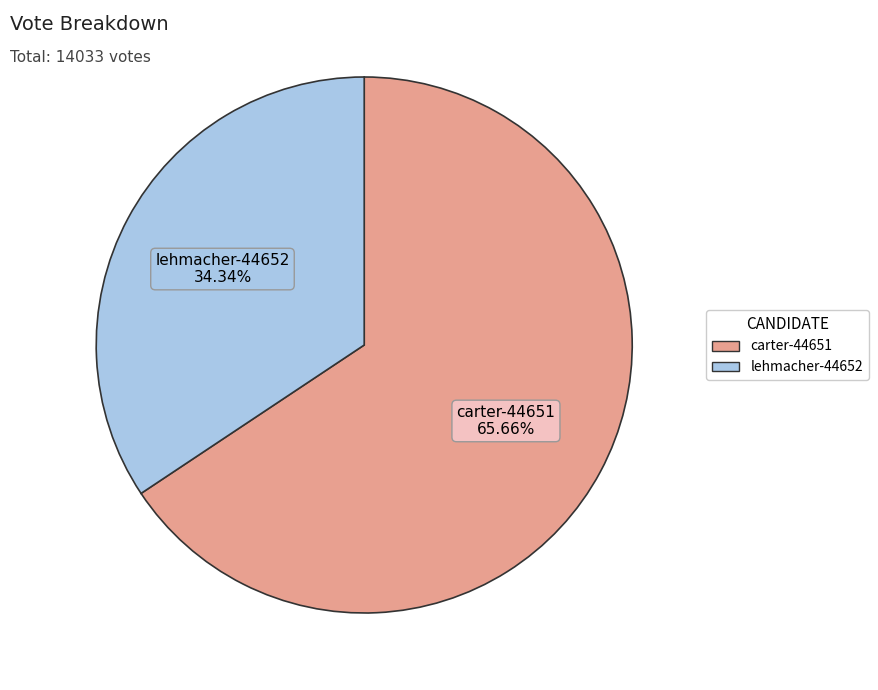

To the nearest percent, what percentage of the pie is carter-44651?

66%